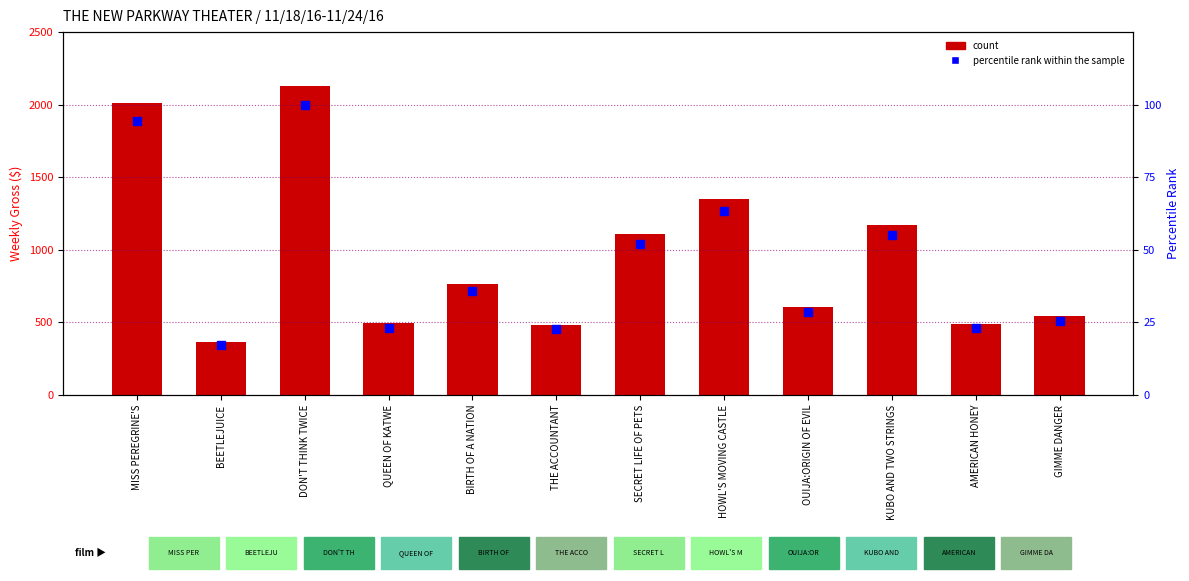

What are all the series names shown in the legend?

count, percentile rank within the sample